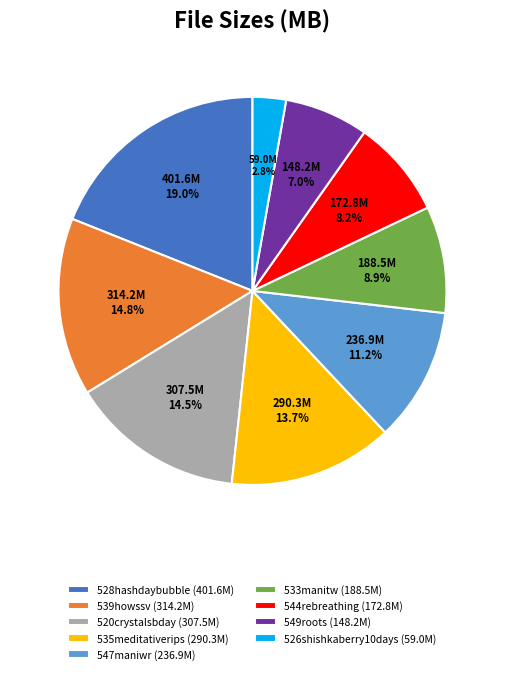

Which slice is the smallest?

526shishkaberry10days (59.0M)